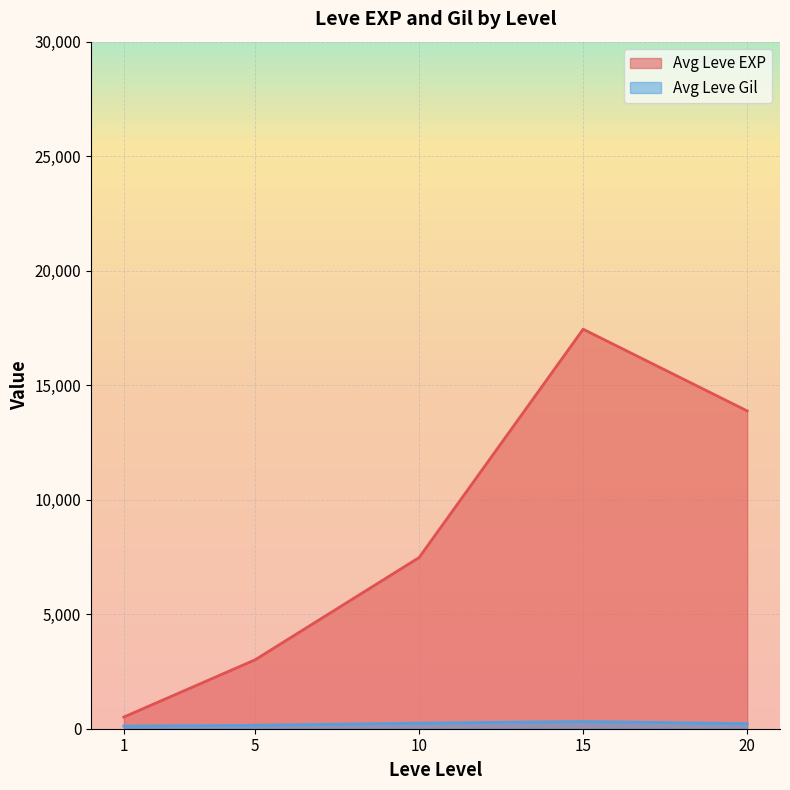

What is the difference between the maximum and minimum values in the Avg Leve EXP series?

16934.8